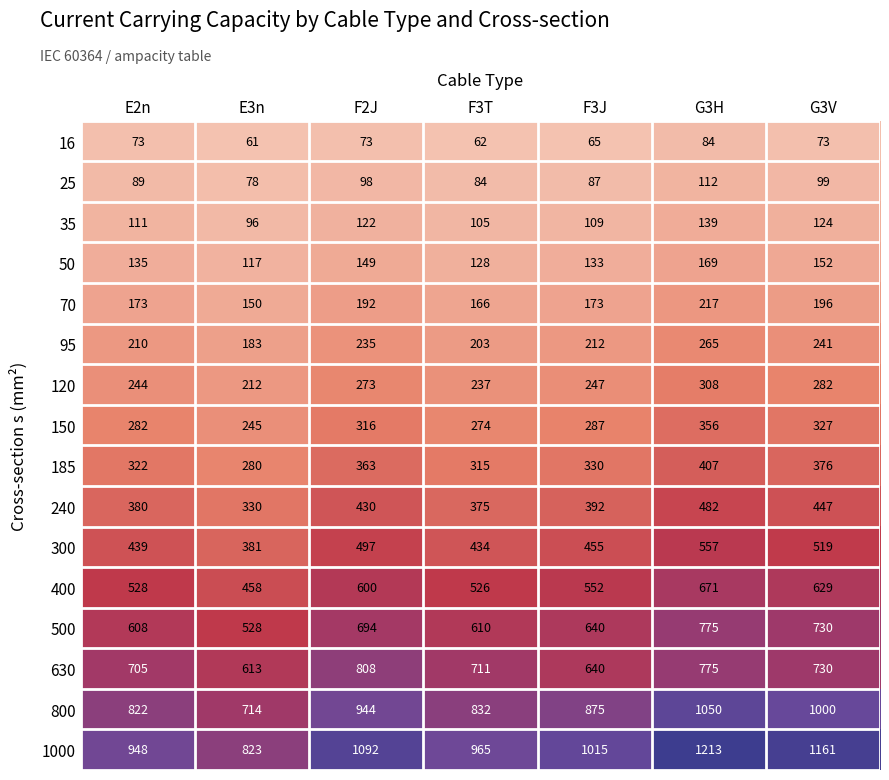

Is the value of 95 at E3n greater than the value of 120 at E2n?

No